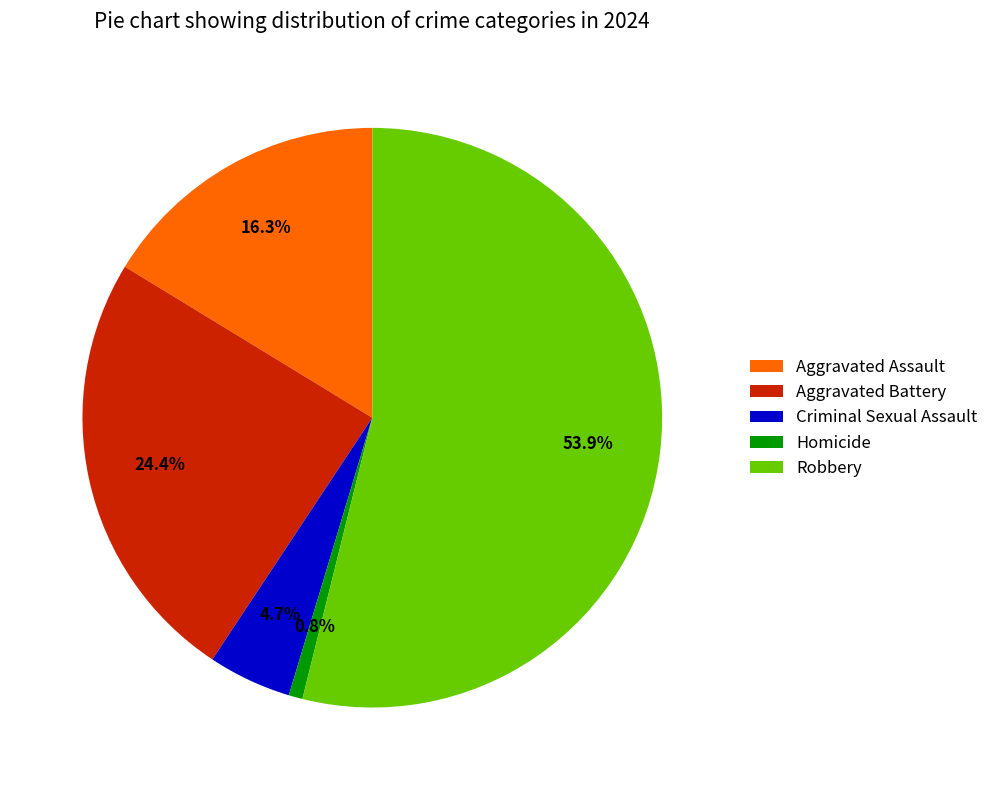

True or false: Robbery accounts for 54% of the total.

True